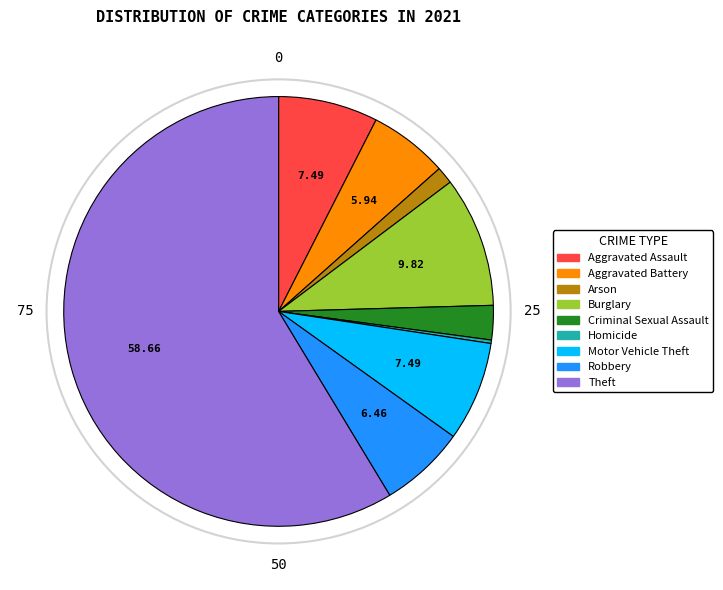

Do Theft and Criminal Sexual Assault together represent more than half of the pie?

Yes